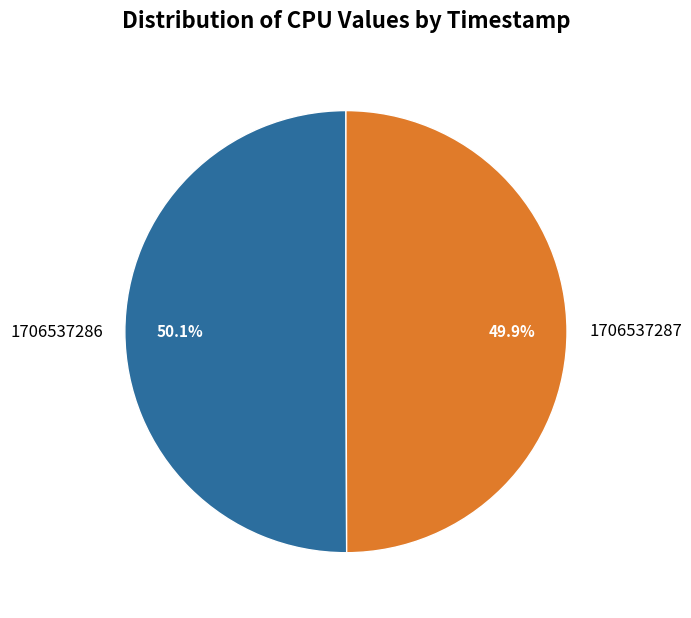

How many slices are in this pie chart?

2